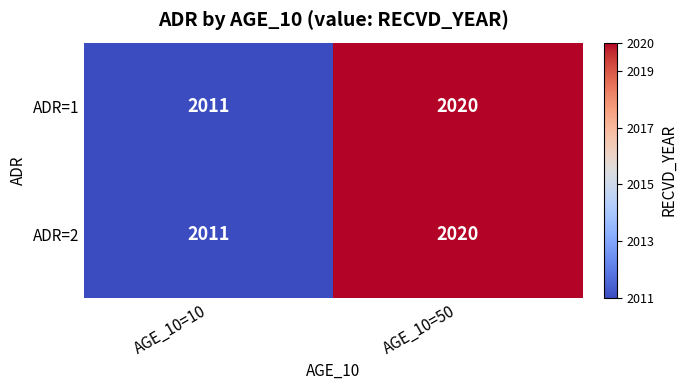

What is the smallest value displayed?

2011